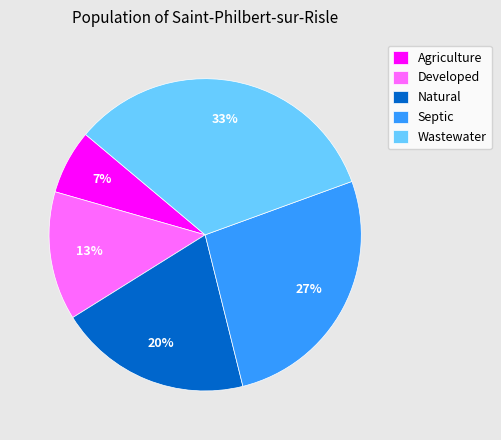

Between Septic and Developed, which is larger?

Septic